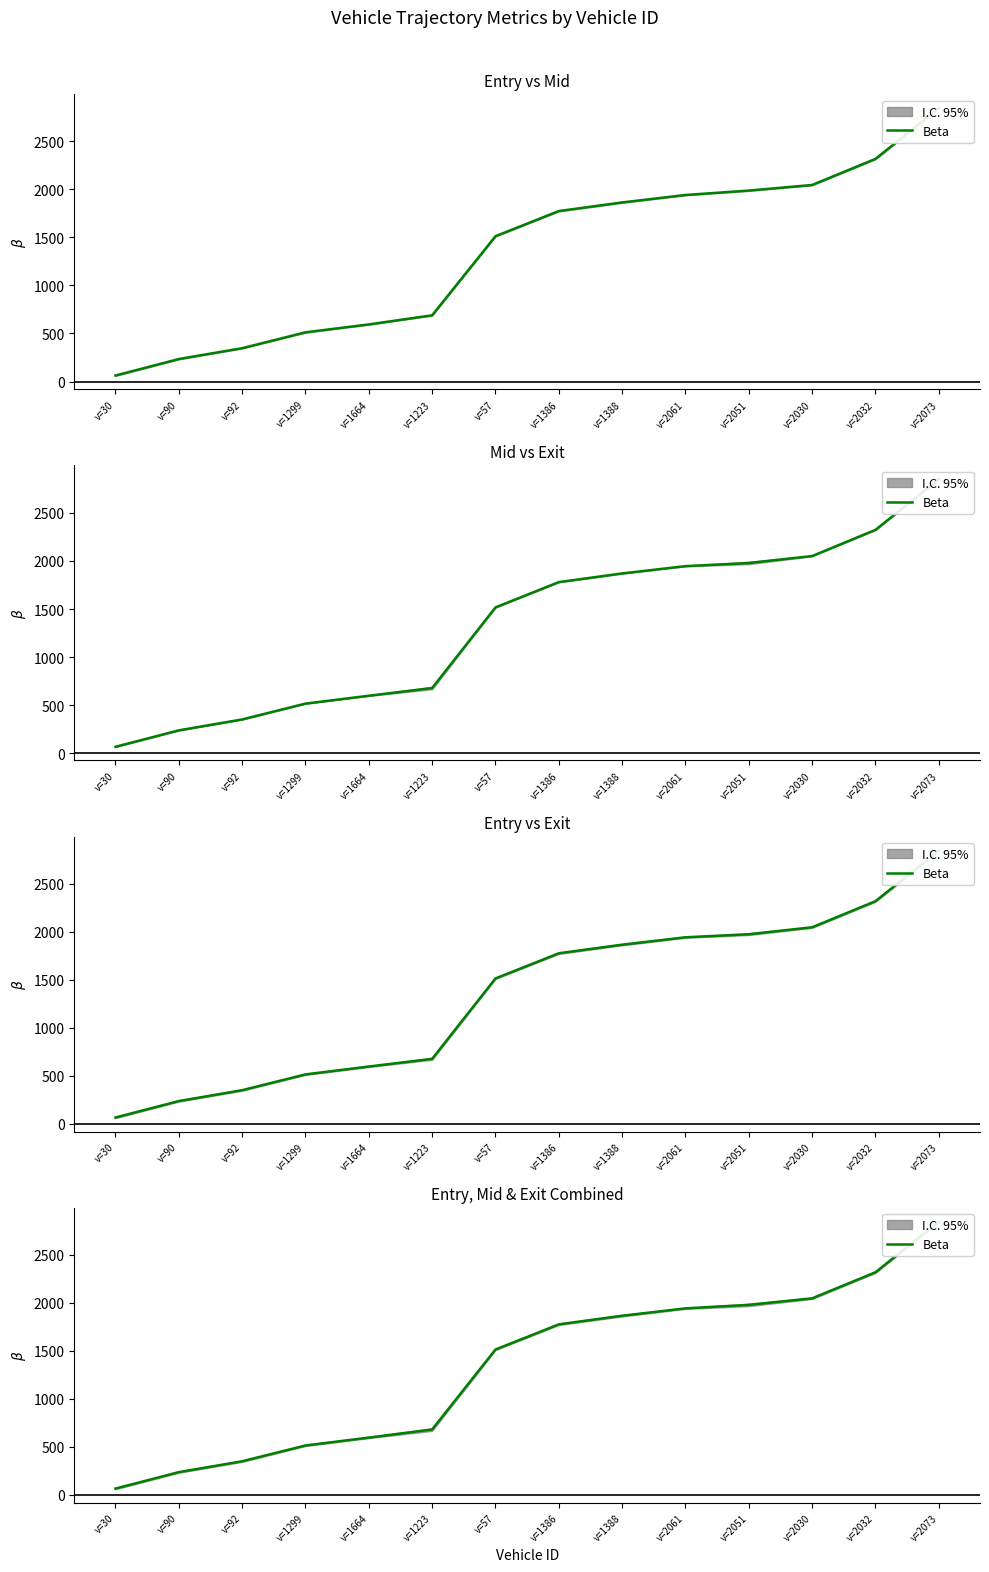

The chart shows a value of 155.8 at v=90. True or false?

False